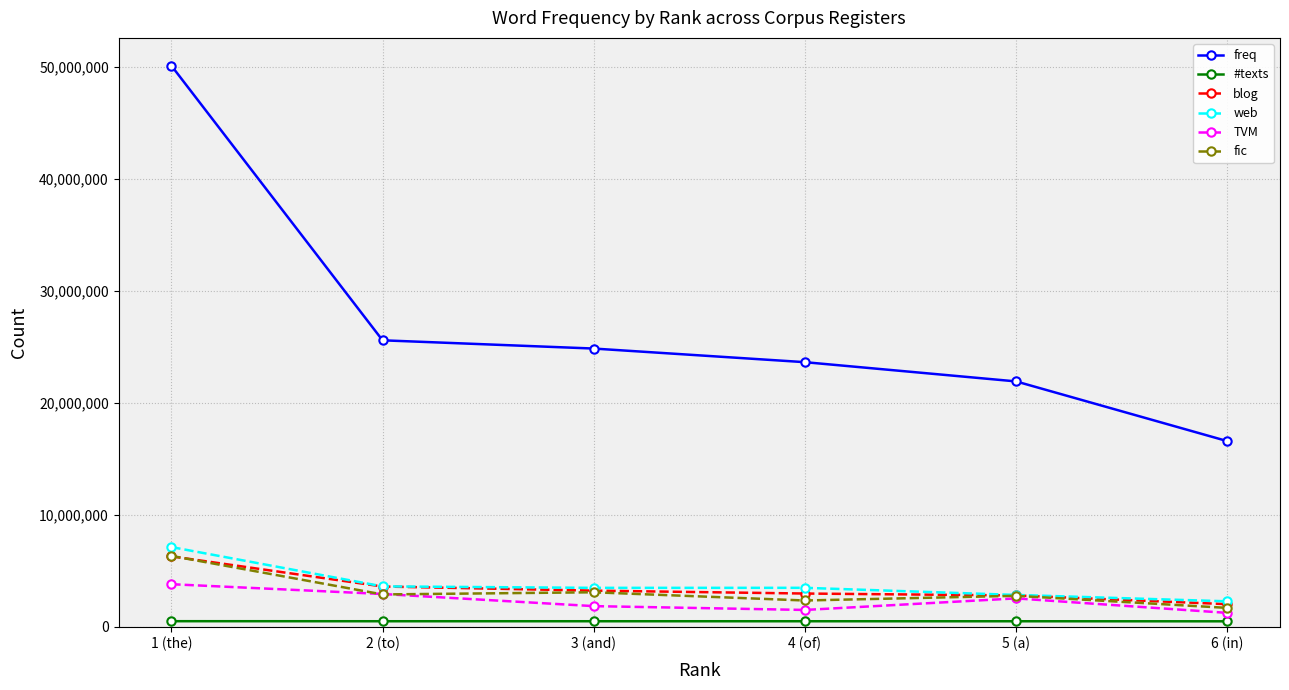

Count the number of data series in this chart.

6